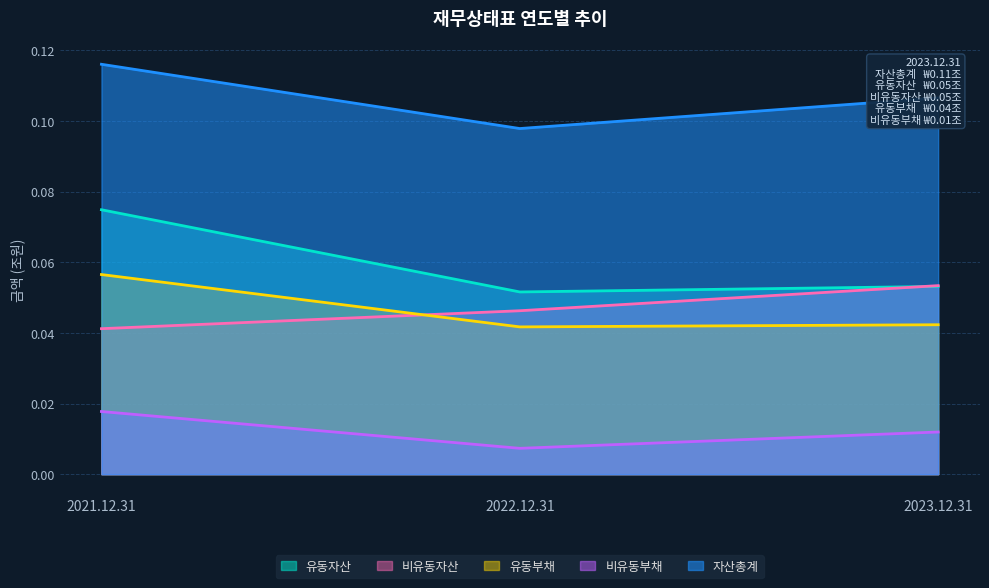

What is the spread (max minus min) of values at 2022.12.31?

0.1